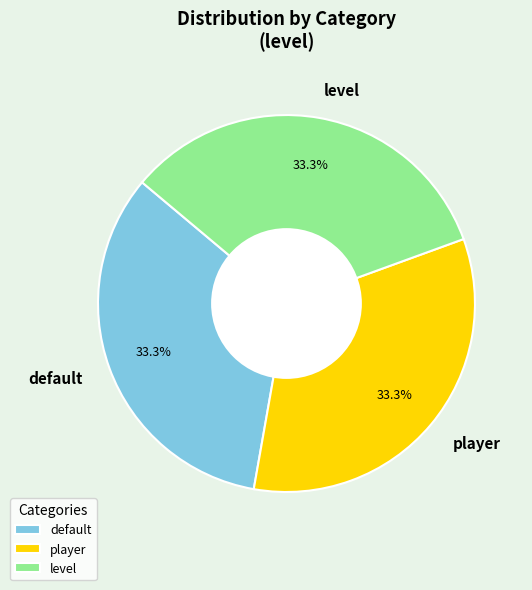

Do default and player together represent more than half of the pie?

Yes